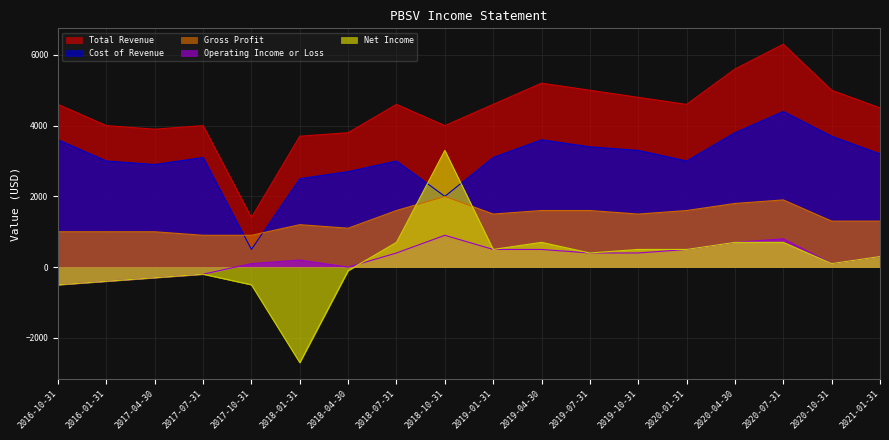

How many lines are shown in the chart?

5